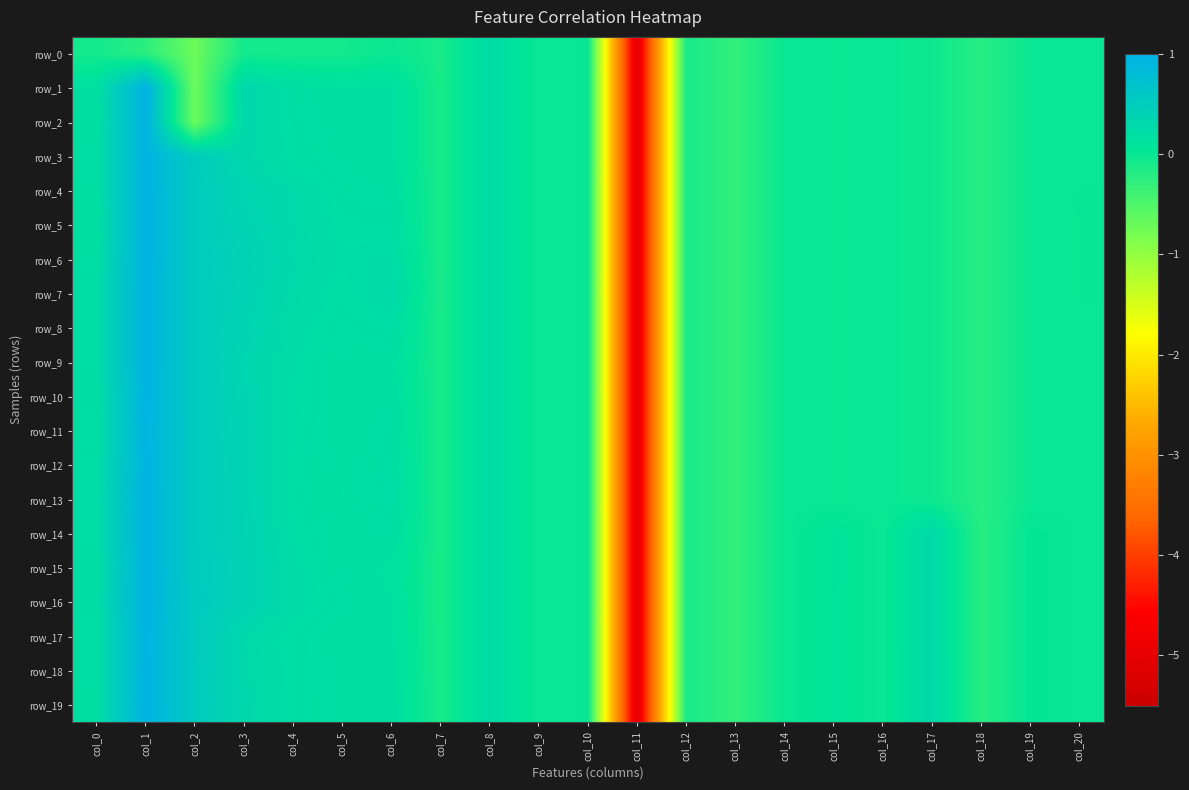

How many values in the row_11 series exceed 0?

10